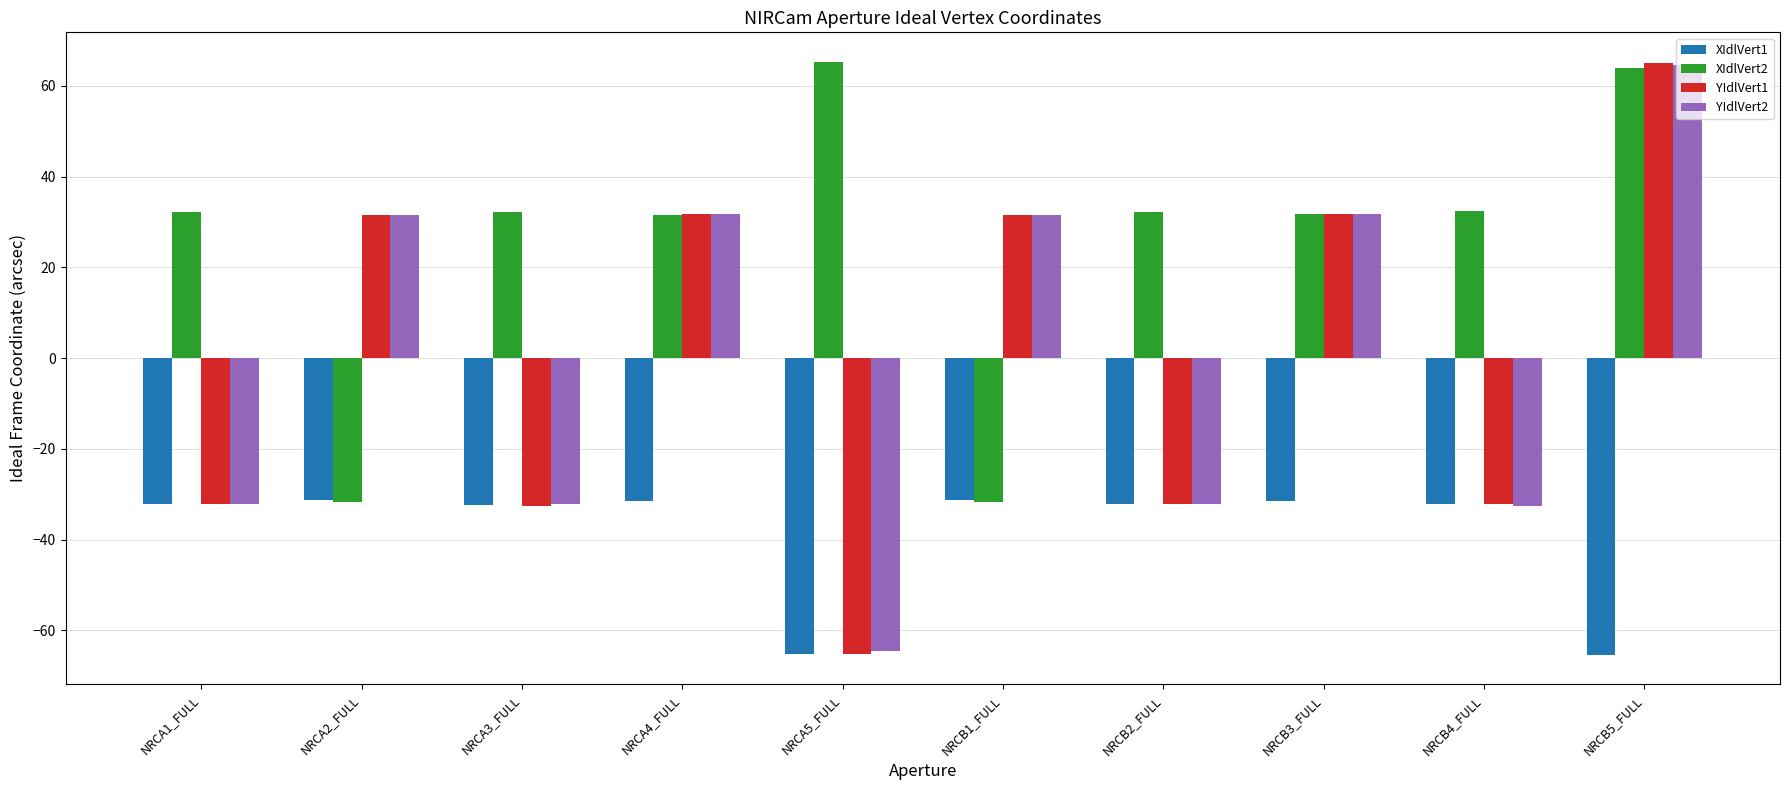

True or false: XIdlVert1 has a value of -35.2 at NRCB5_FULL.

False